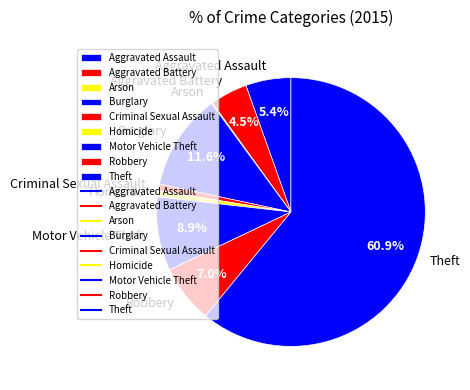

What percentage is the Robbery slice, to the nearest percent?

7%